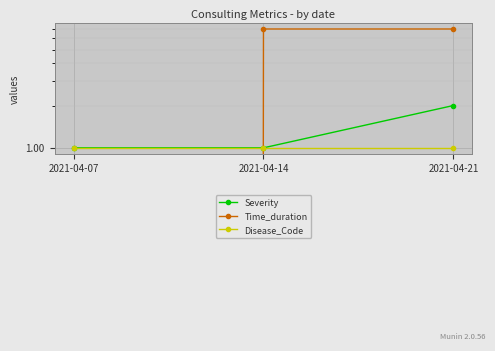

Which series has the largest total across all categories?

Time_duration